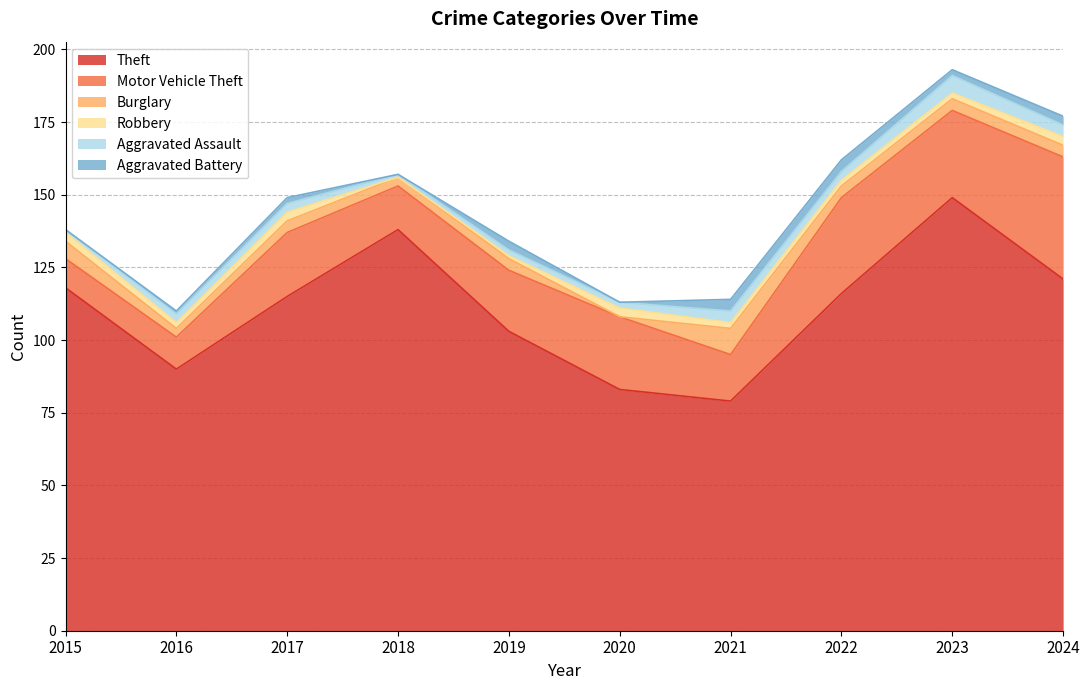

The value of Aggravated Battery at 2021 is 4. True or false?

True